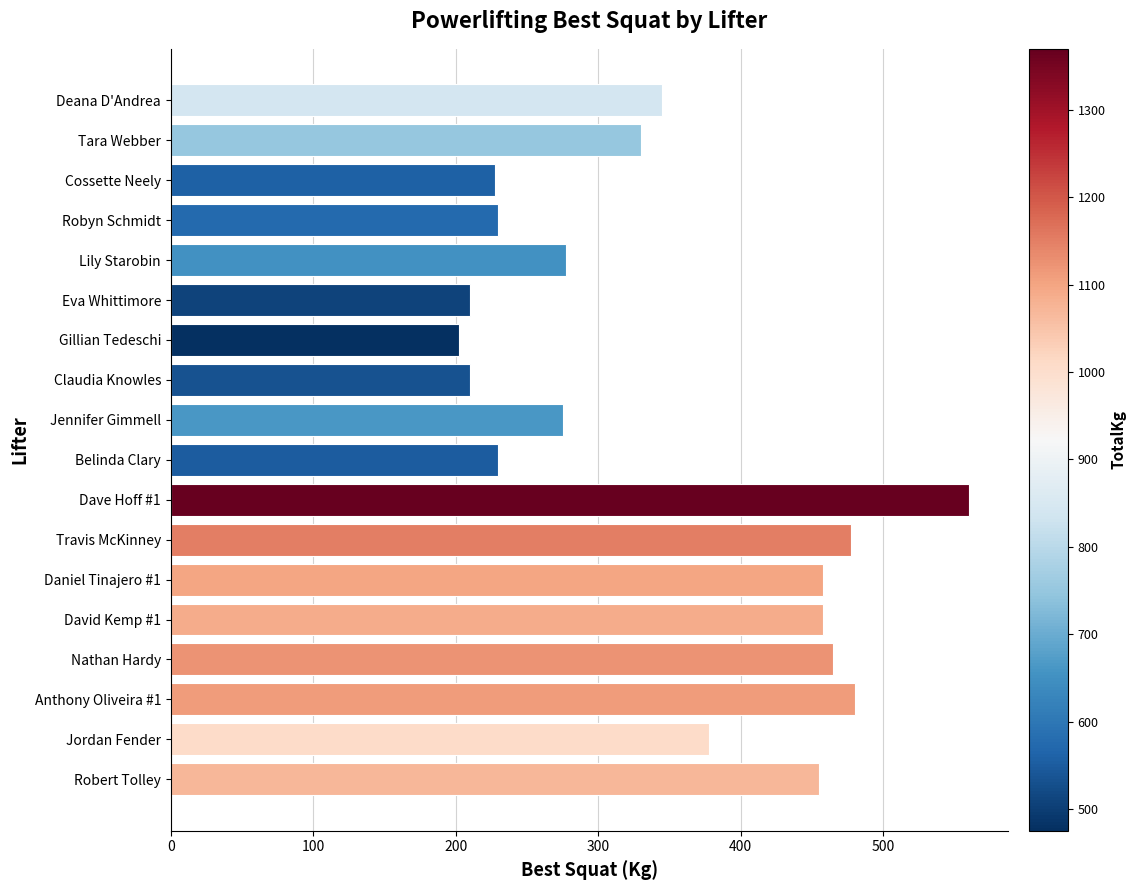

What is the value of the 6th bar from the top?

210.0